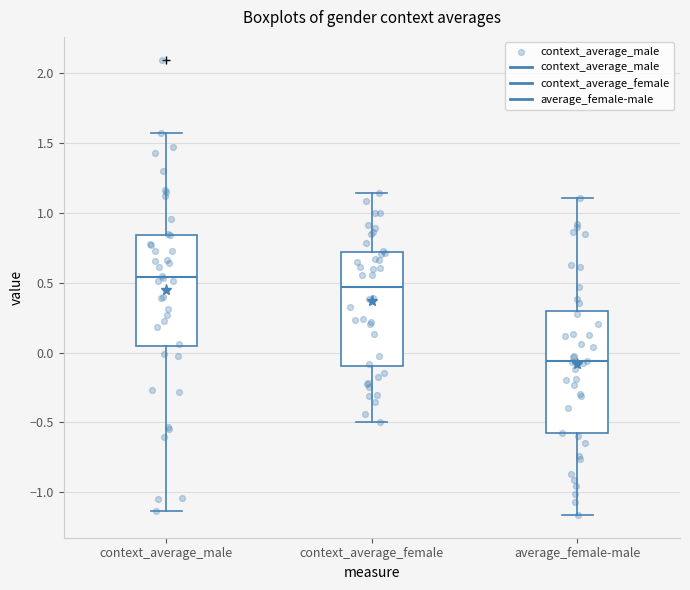

Where is the lower edge of the box for context_average_male on the y-axis? The values are not printed on the chart, so give them approximately, as read against the axis.

0.05